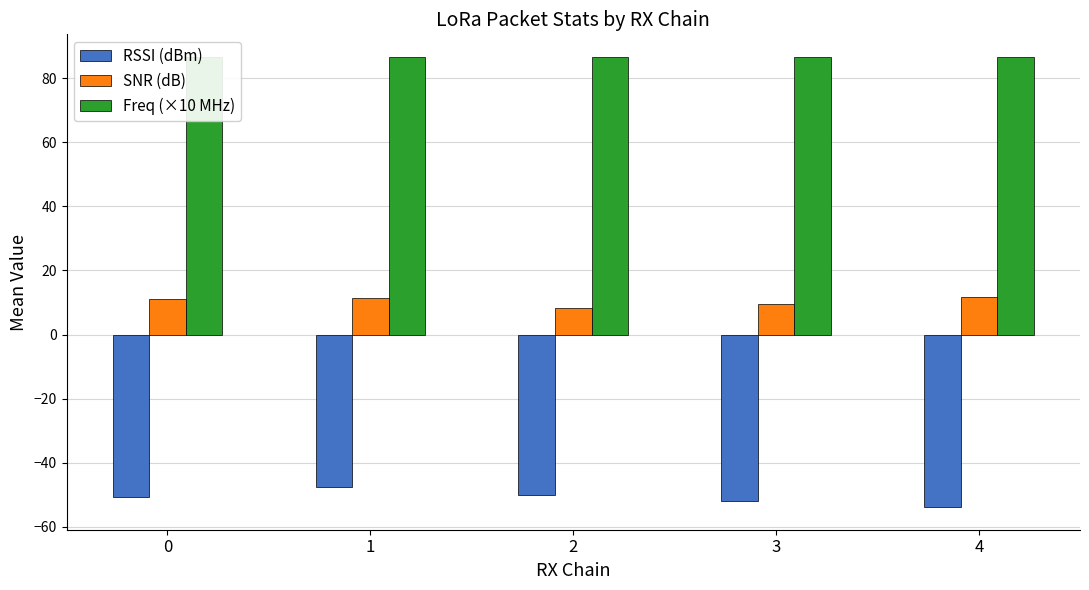

At which category does the chart reach its peak across all series?

2